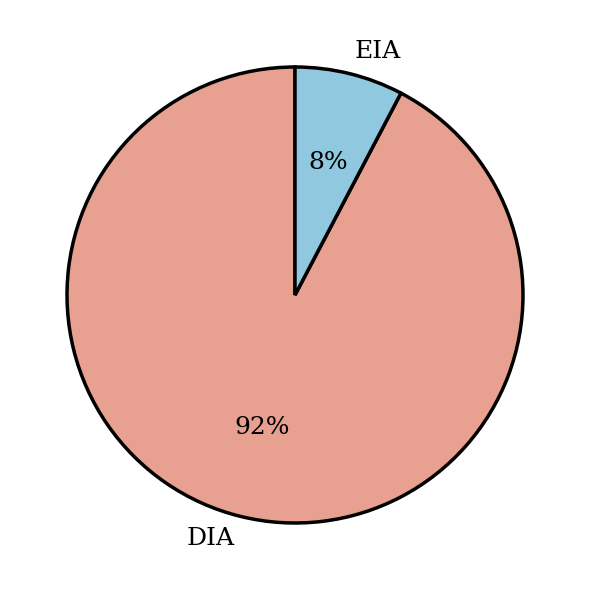

To the nearest percent, what is the average slice percentage?

50%